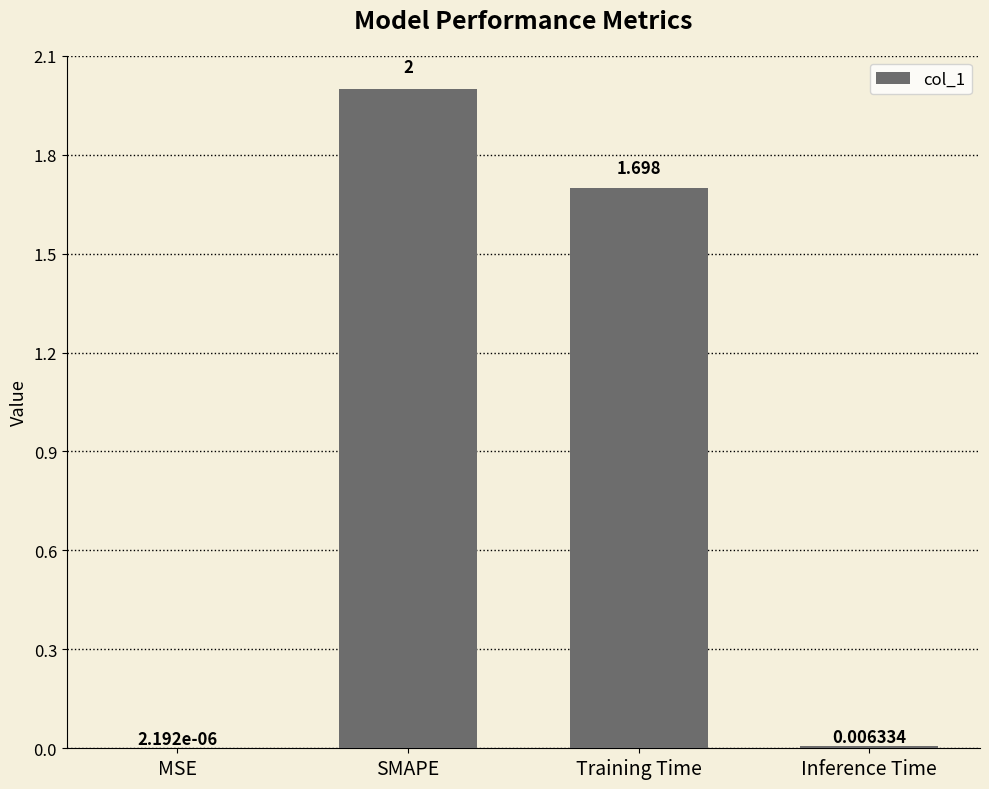

Which label corresponds to the largest value in the chart?

SMAPE